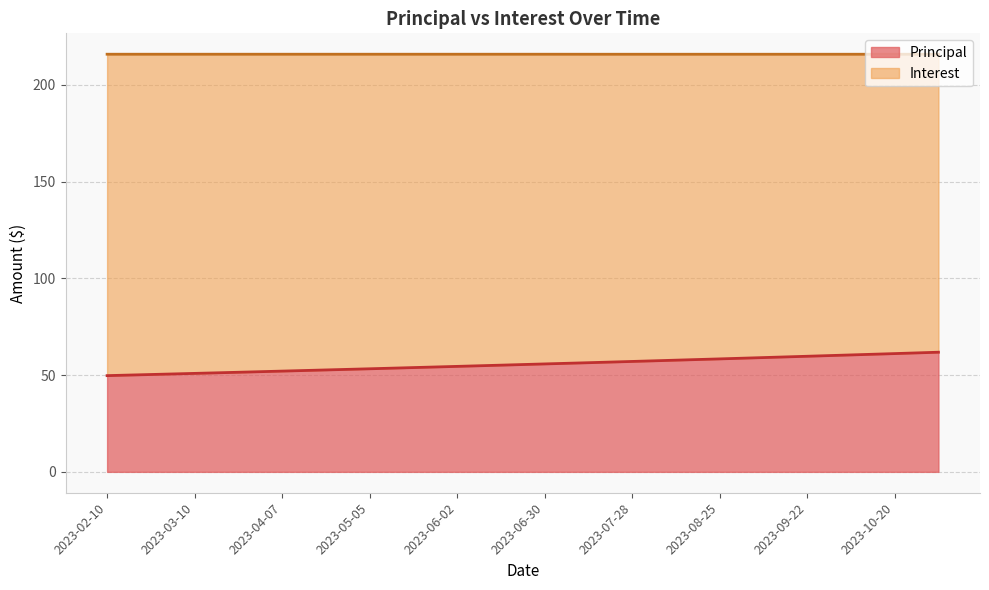

Reading right to left, what are all the values shown in this chart?

61.8	61.1	60.4	59.7	59.1	58.4	57.7	57.1	56.4	55.8	55.1	54.5	53.9	53.3	52.7	52.1	51.5	50.9	50.3	49.7